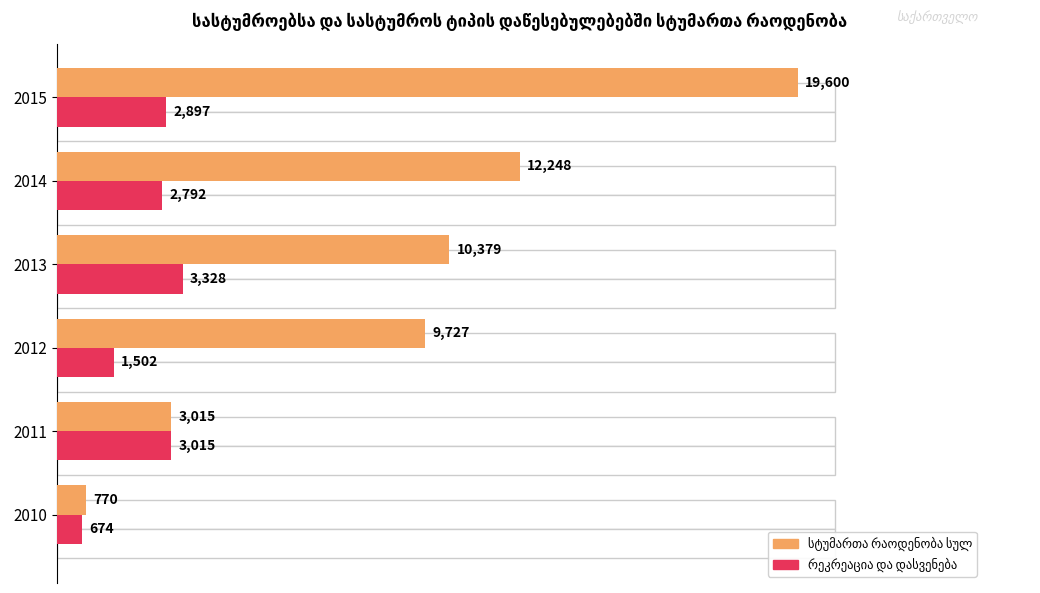

What is the difference between the second highest and second lowest values in the რეკრეაცია და დასვენება series?

1513